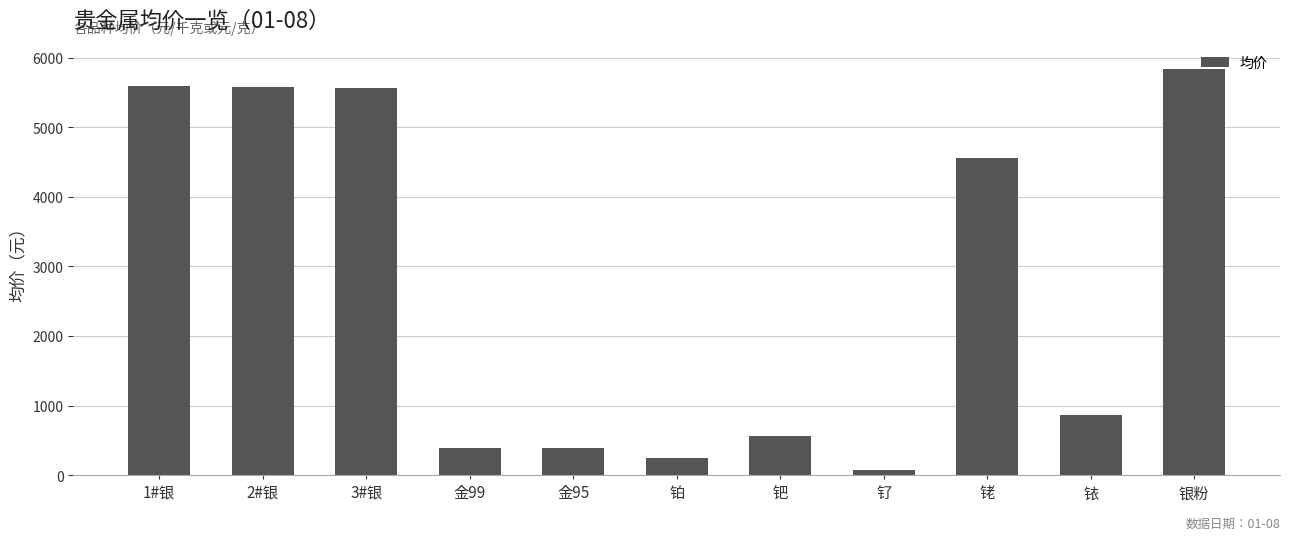

What is the greatest value displayed?

5840.0